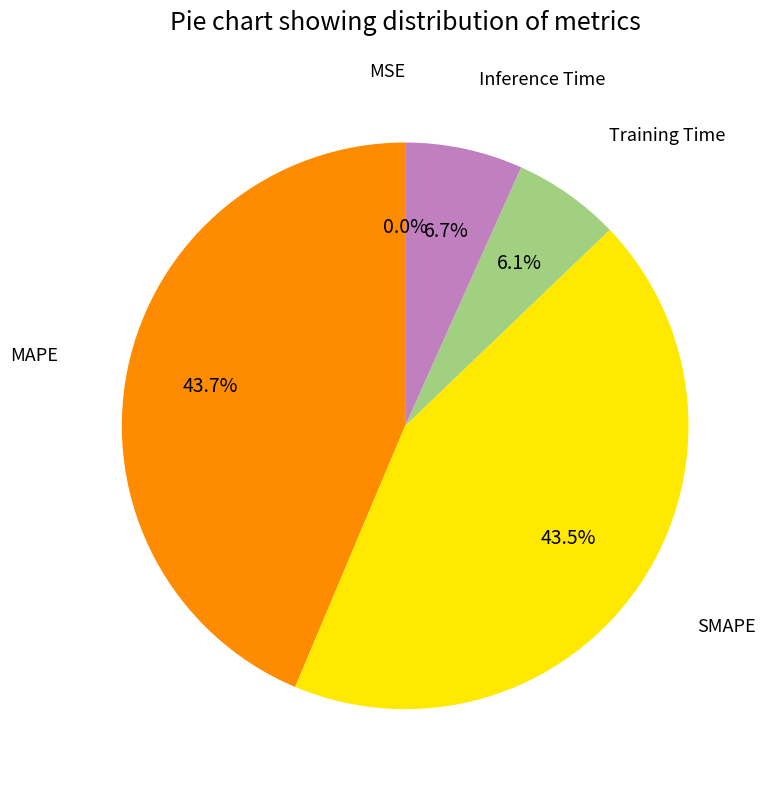

Between Inference Time and SMAPE, which is larger?

SMAPE